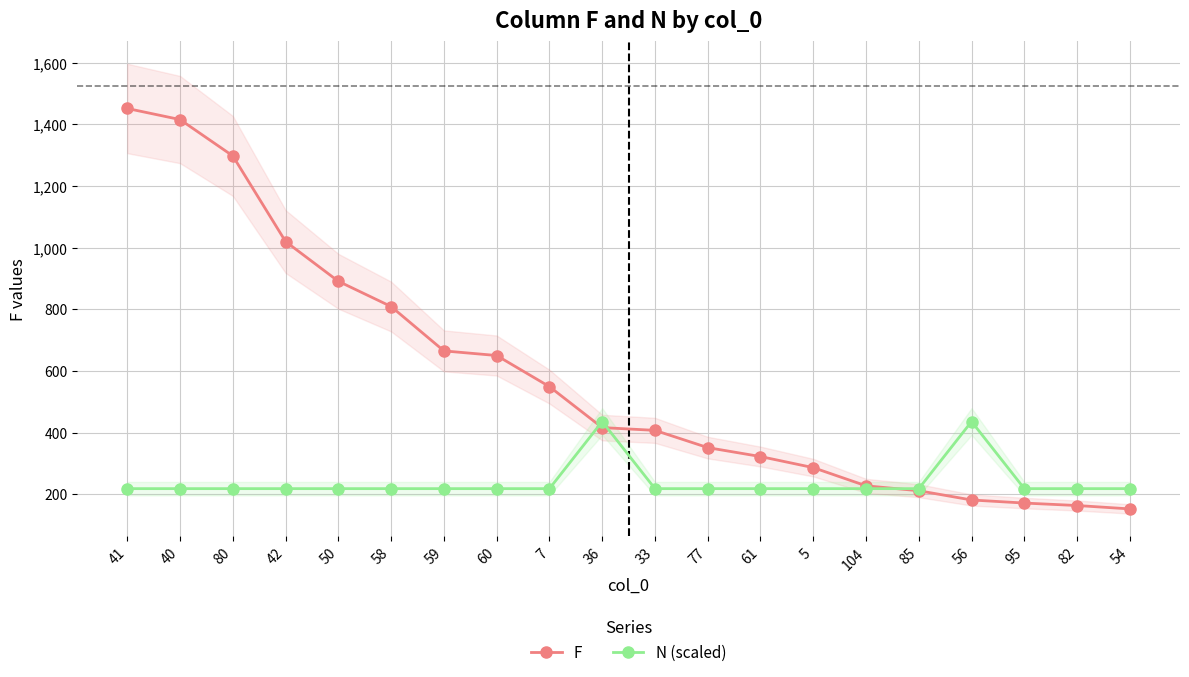

What is the total value across all series at 104?

444.8